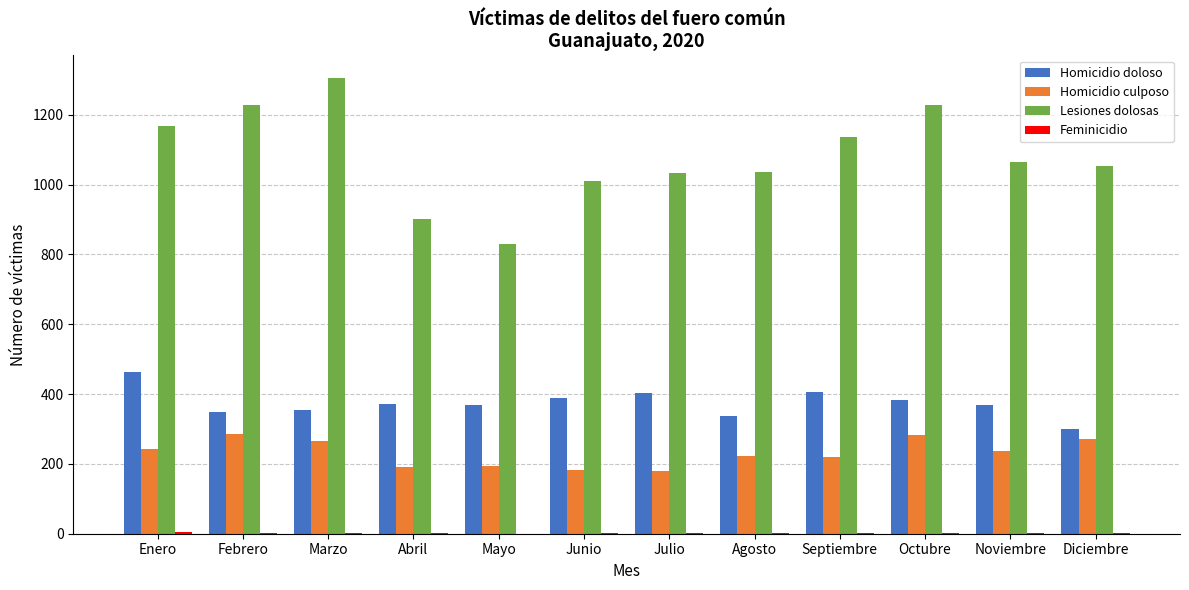

Which category has the highest value in the Lesiones dolosas series?

Marzo